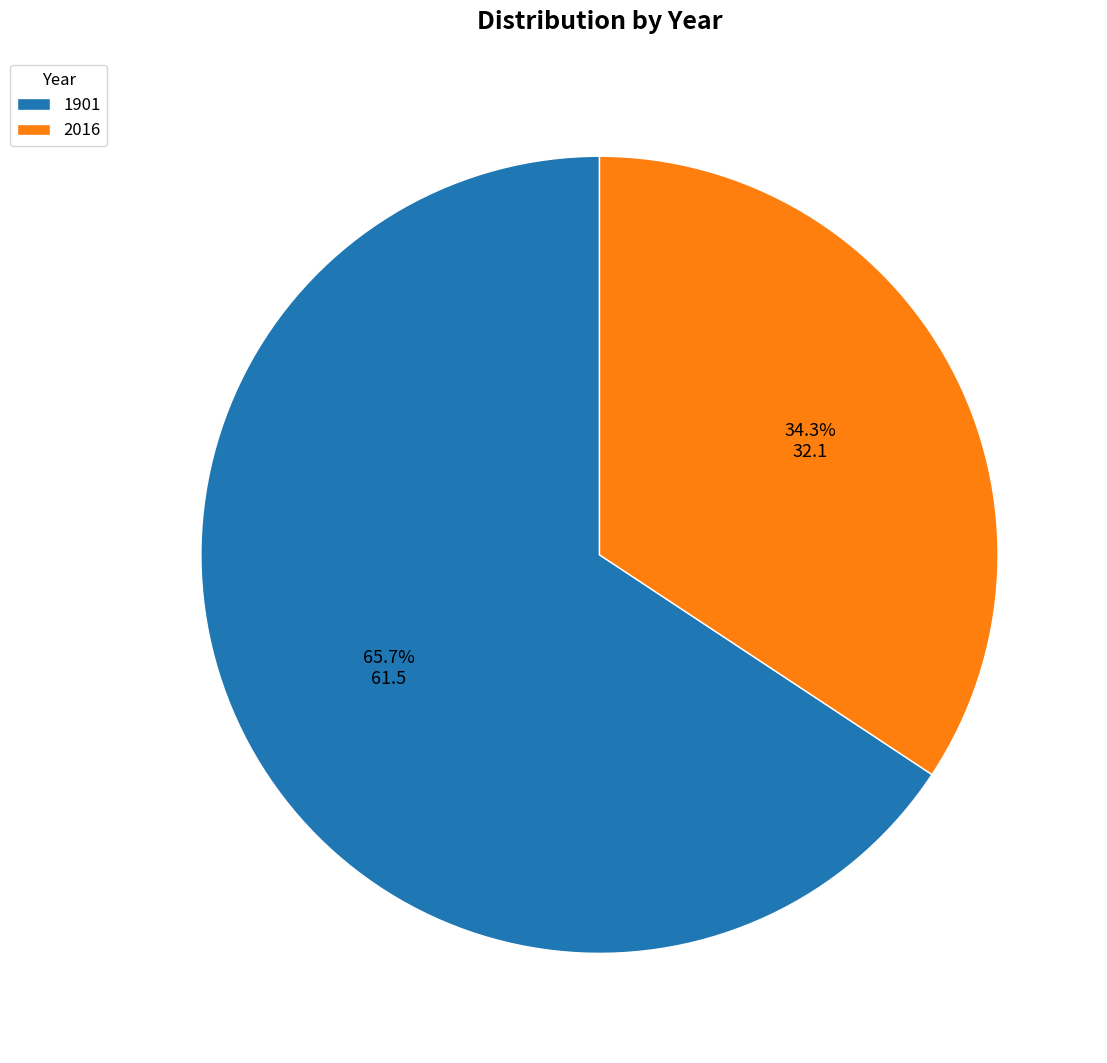

Is the sum of 1901 and 2016 greater than half?

Yes